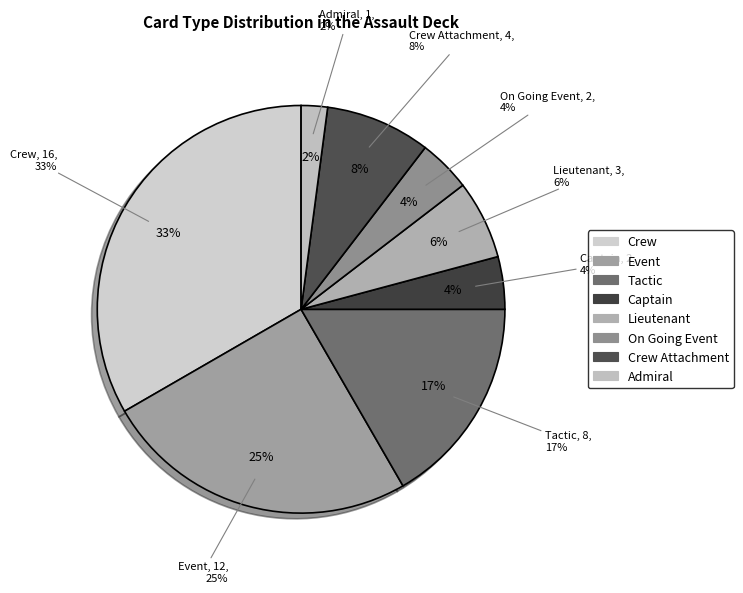

Which slice is the smallest?

Admiral